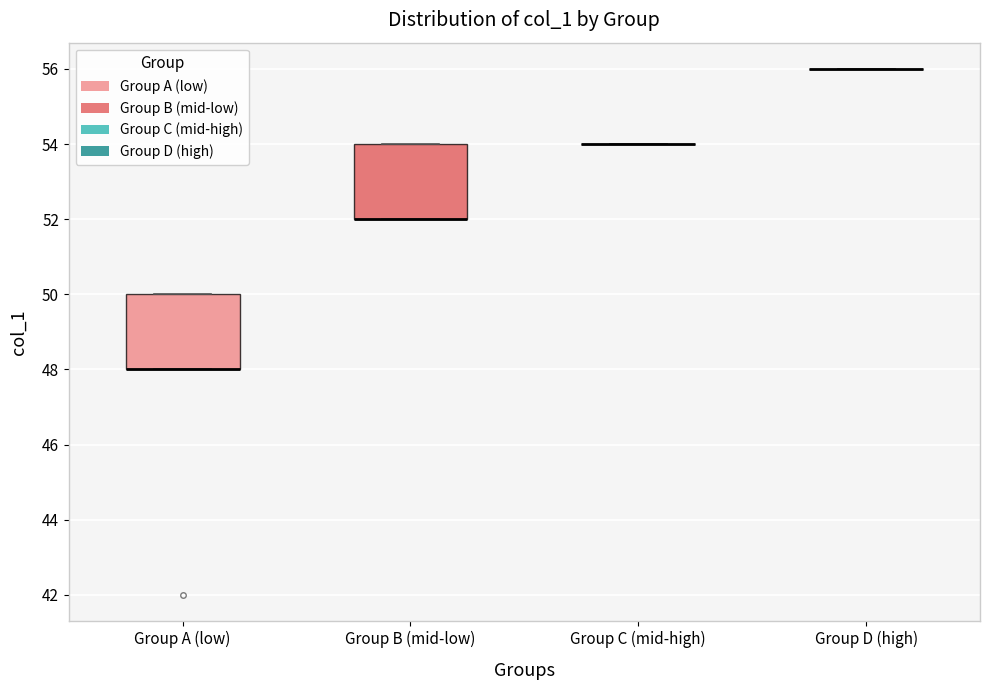

Where is the lower edge of the box for Group B (mid-low) on the y-axis? The values are not printed on the chart, so give them approximately, as read against the axis.

52